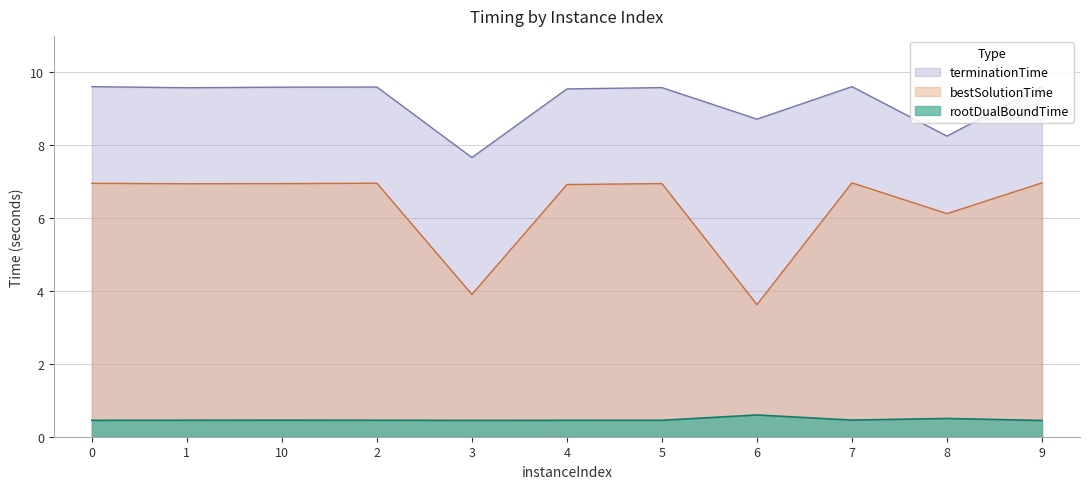

The value of terminationTime at 1 is 9.6. True or false?

True